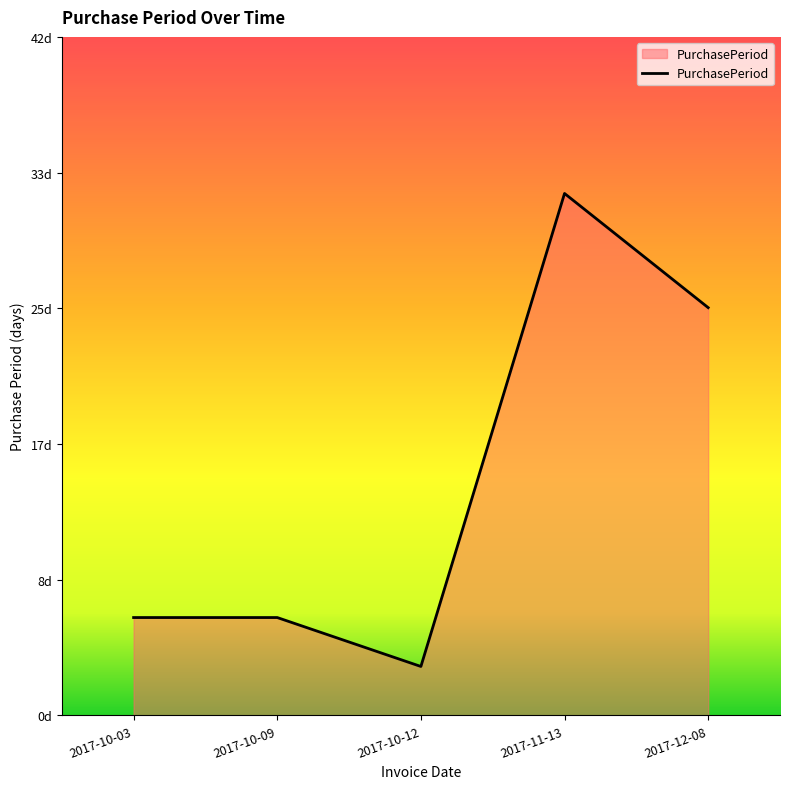

List the labels in order of value, largest first.

2017-11-13, 2017-12-08, 2017-10-03, 2017-10-09, 2017-10-12